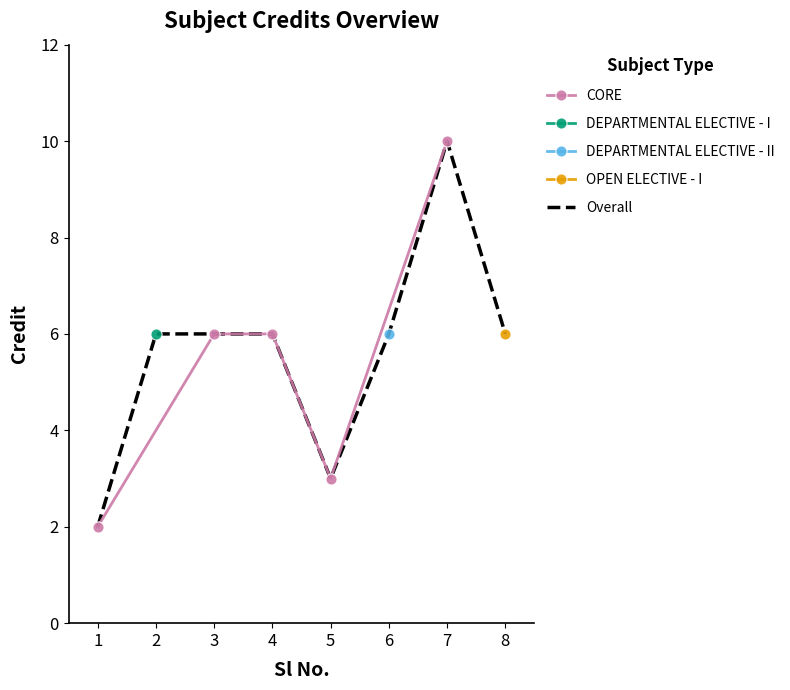

Where is the first local maximum?

7